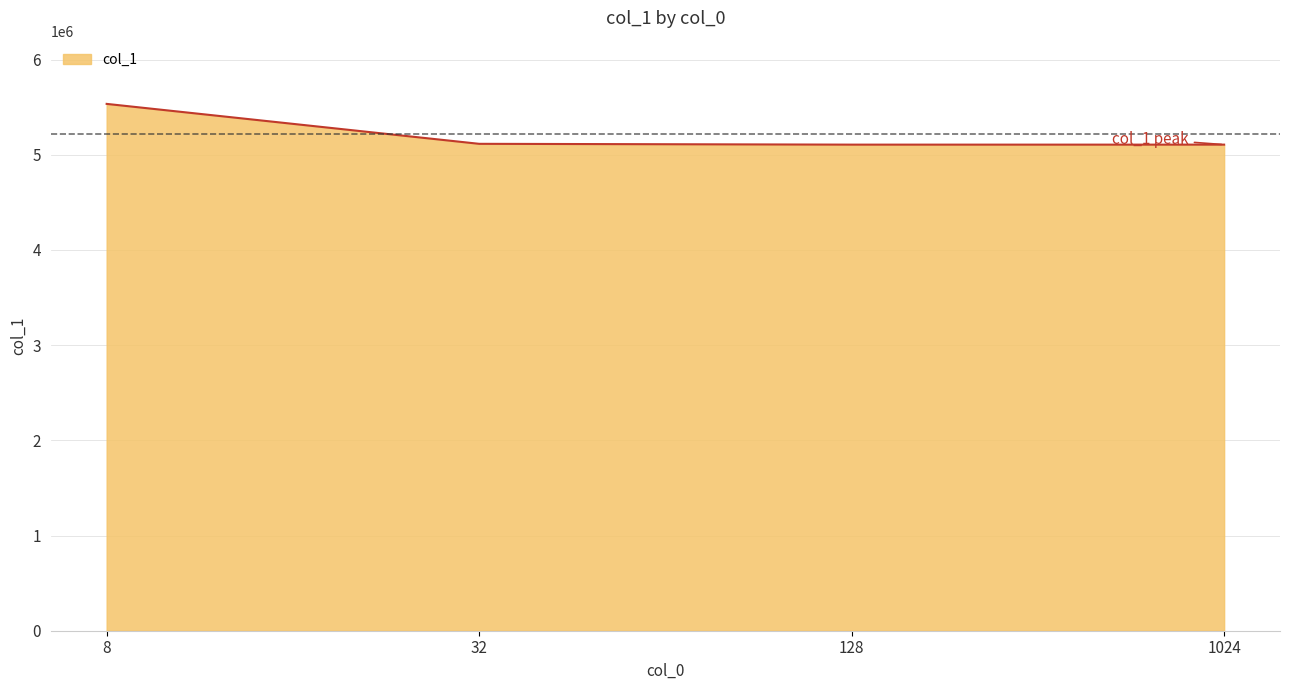

What is the maximum value shown in the chart?

5535042